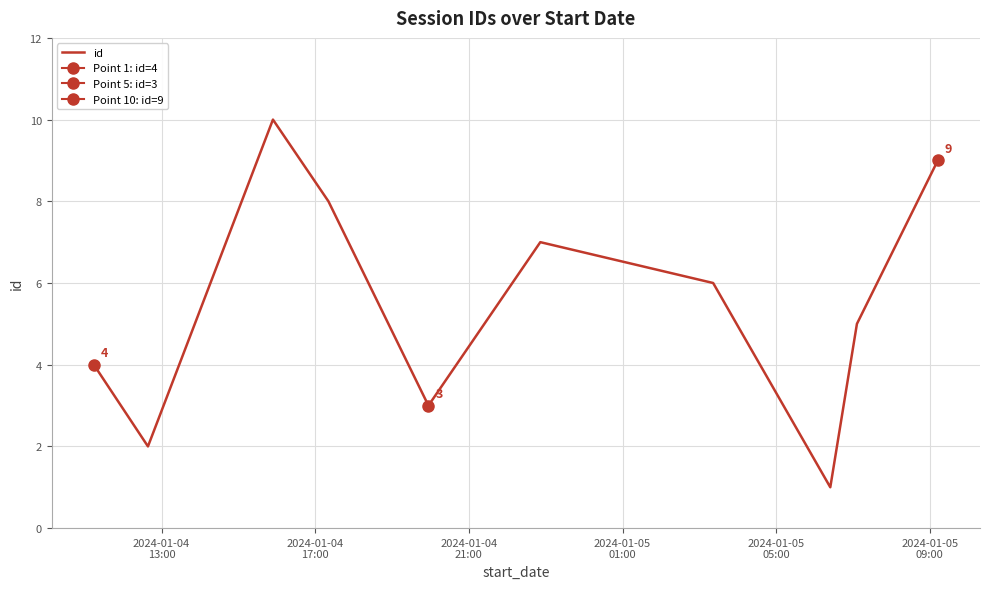

Which has a higher value, 2024-01-05
05:00 or 2024-01-05
09:00?

2024-01-05
09:00